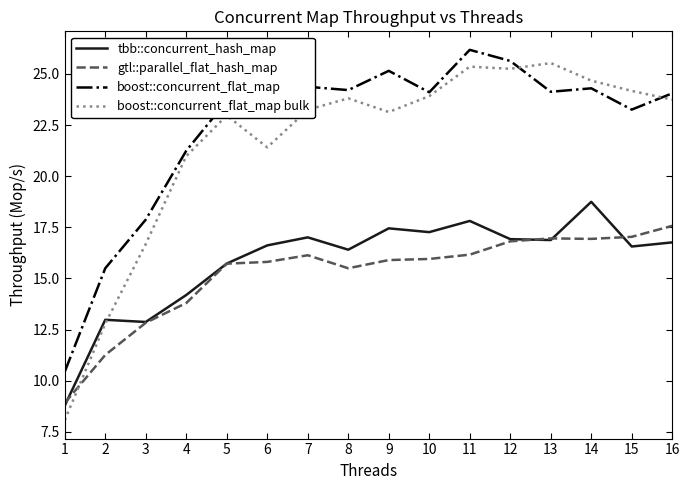

Read the gtl::parallel_flat_hash_map value at 11.

16.2